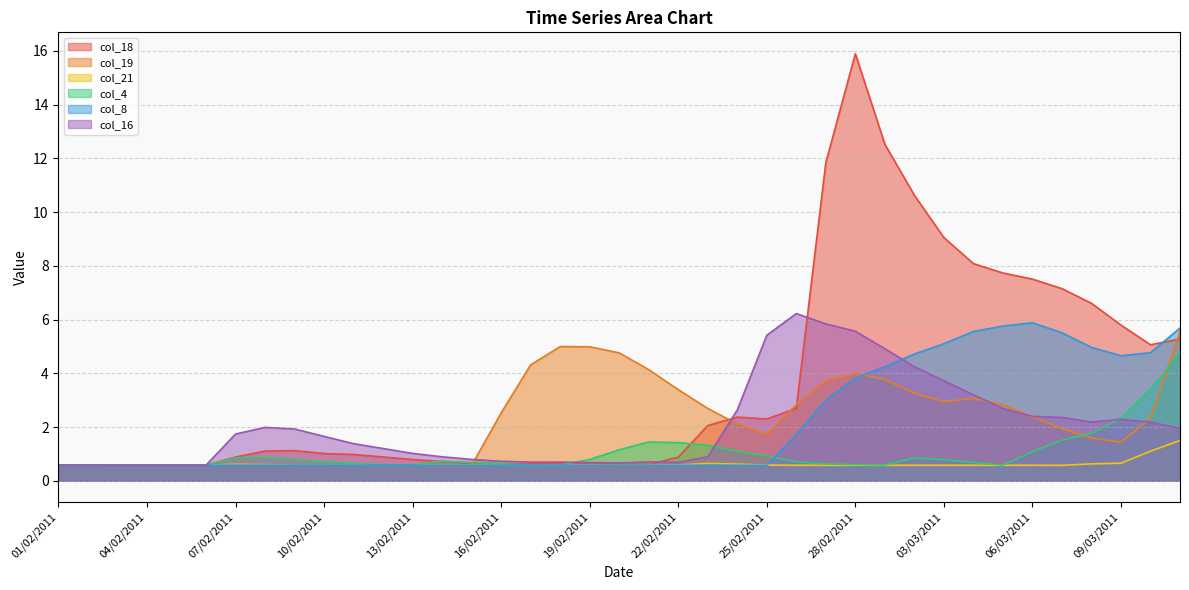

List the series in order of their peak value, lowest first.

col_21, col_4, col_19, col_8, col_16, col_18